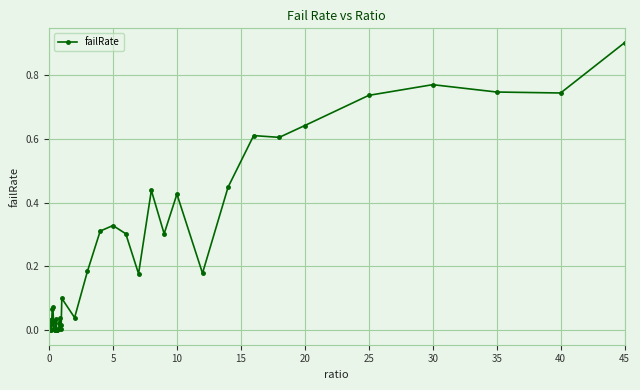

True or false: the data has more than 0 interior local peaks.

True